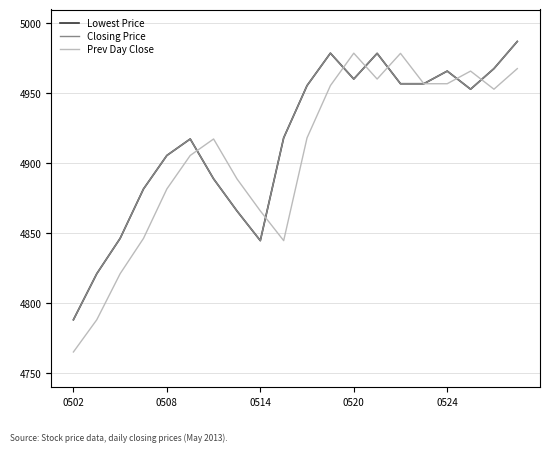

After their last crossing, which series has the higher values: Prev Day Close or Closing Price?

Closing Price